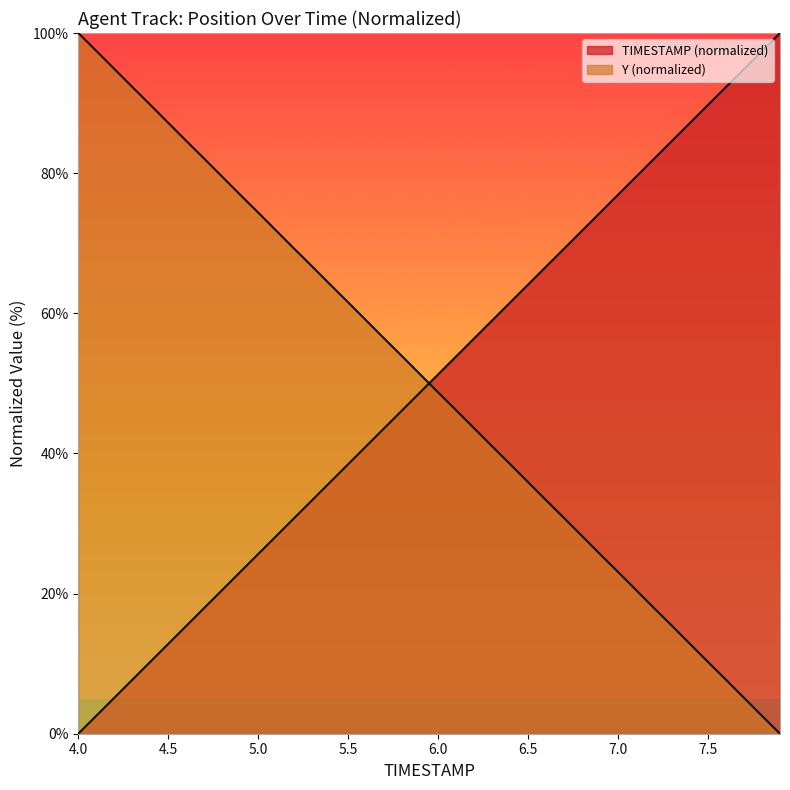

Rank the series by their maximum value, from highest to lowest.

TIMESTAMP, Y